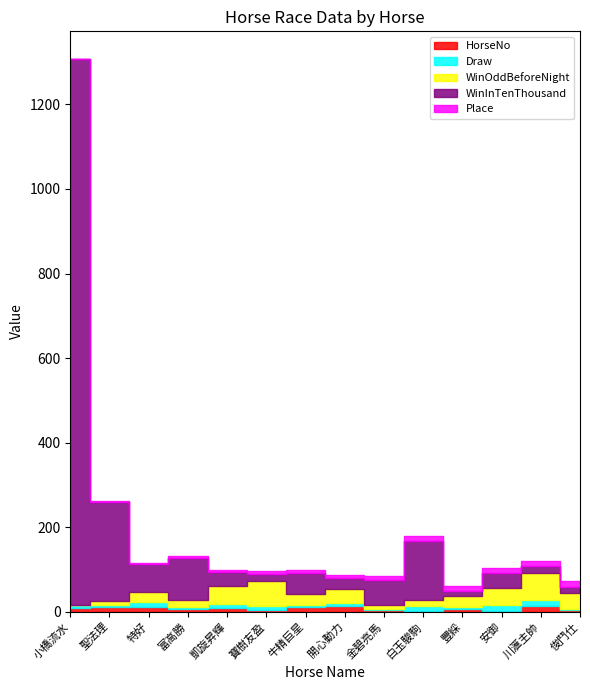

At which category does the chart reach its peak across all series?

小橋流水